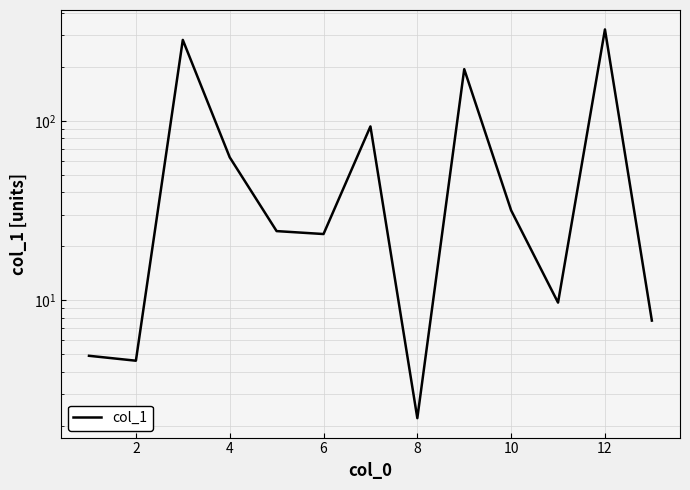

Reading right to left, transcribe all the data shown in this chart.

7.7	323.8	9.7	31.7	194.4	2.2	93.2	23.4	24.3	62.7	283.0	4.6	4.9